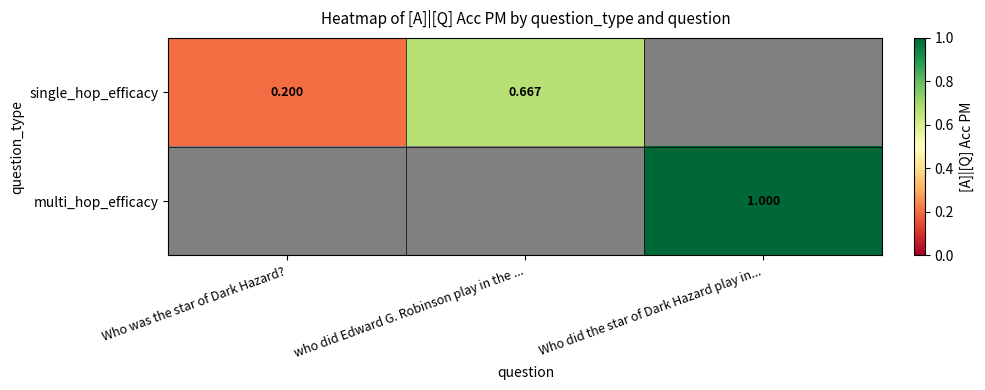

Is the value of multi_hop_efficacy at Who did the star of Dark Hazard play in... greater than the value of single_hop_efficacy at Who was the star of Dark Hazard??

Yes